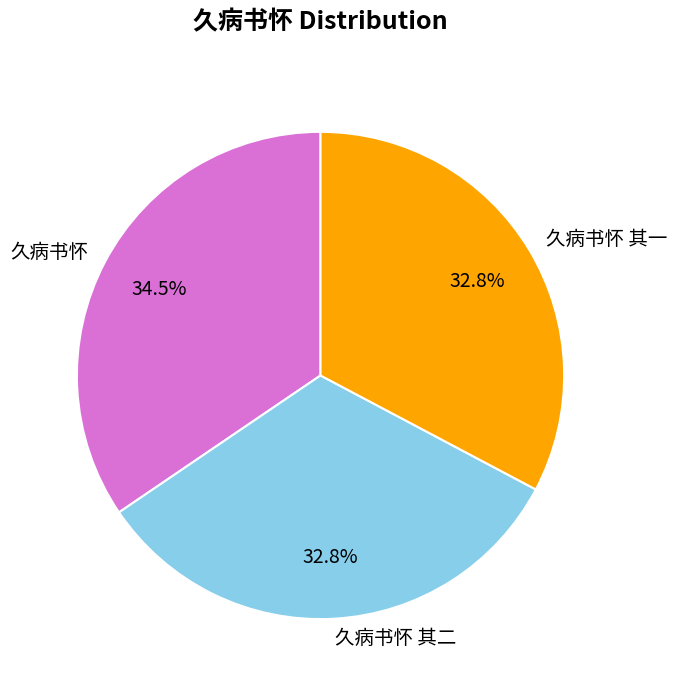

Does any single category account for the majority?

No